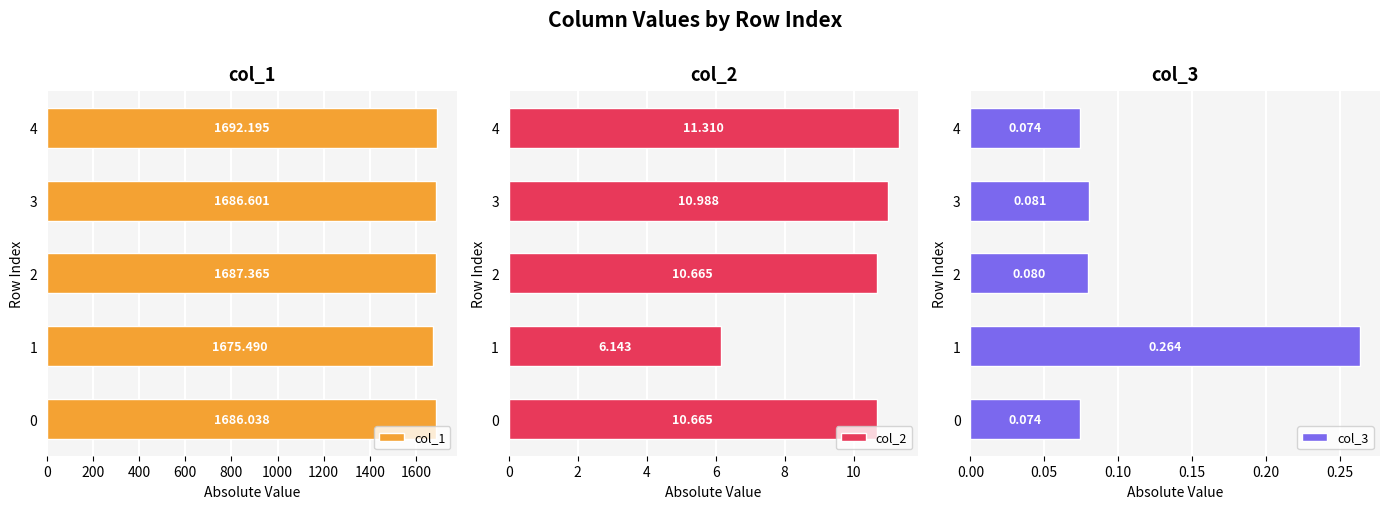

List the labels in order of col_1 value, largest first.

4, 2, 3, 0, 1